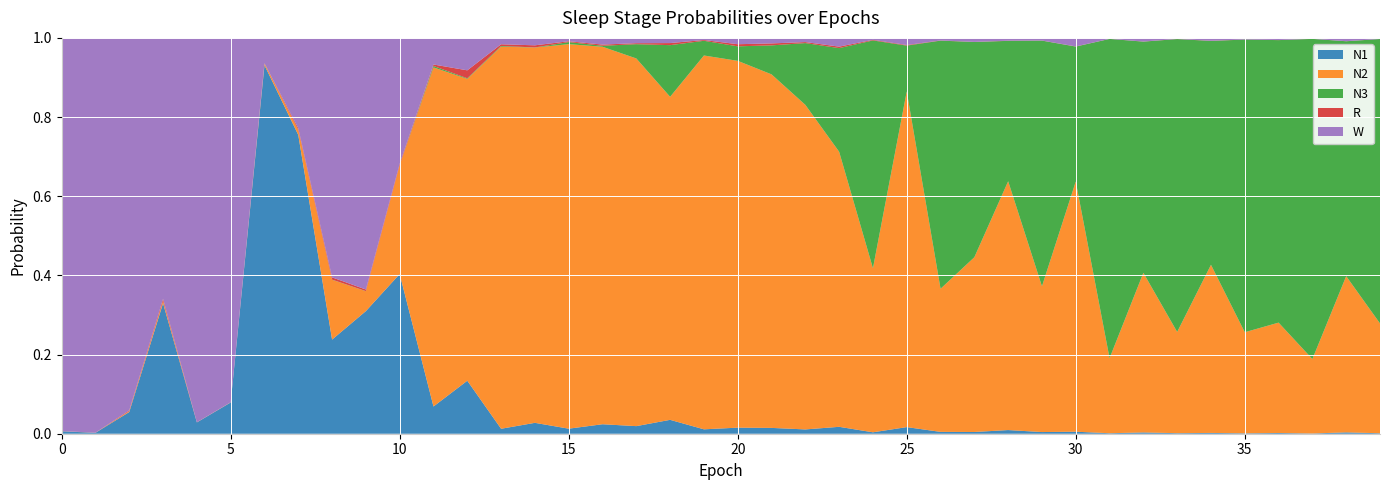

Reading right to left, extract all data points from this chart.

N1: 39=0.0	38=0.0	37=0.0	36=0.0	35=0.0	34=0.0	33=0.0	32=0.0	31=0.0	30=0.0	29=0.0	28=0.0	27=0.0	26=0.0	25=0.0	24=0.0	23=0.0	22=0.0	21=0.0	20=0.0	19=0.0	18=0.0	17=0.0	16=0.0	15=0.0	14=0.0	13=0.0	12=0.1	11=0.1	10=0.4	9=0.3	8=0.2	7=0.8	6=0.9	5=0.1	4=0.0	3=0.3	2=0.1	1=0.0	0=0.0
N2: 39=0.3	38=0.4	37=0.2	36=0.3	35=0.3	34=0.4	33=0.3	32=0.4	31=0.2	30=0.6	29=0.4	28=0.6	27=0.4	26=0.4	25=0.8	24=0.4	23=0.7	22=0.8	21=0.9	20=0.9	19=0.9	18=0.8	17=0.9	16=1.0	15=1.0	14=0.9	13=1.0	12=0.8	11=0.9	10=0.3	9=0.1	8=0.2	7=0.0	6=0.0	5=0.0	4=0.0	3=0.0	2=0.0	1=0.0	0=0.0
N3: 39=0.7	38=0.6	37=0.8	36=0.7	35=0.7	34=0.6	33=0.7	32=0.6	31=0.8	30=0.3	29=0.6	28=0.4	27=0.5	26=0.6	25=0.1	24=0.6	23=0.3	22=0.2	21=0.1	20=0.0	19=0.0	18=0.1	17=0.0	16=0.0	15=0.0	14=0.0	13=0.0	12=0.0	11=0.0	10=0.0	9=0.0	8=0.0	7=0.0	6=0.0	5=0.0	4=0.0	3=0.0	2=0.0	1=0.0	0=0.0
R: 39=0.0	38=0.0	37=0.0	36=0.0	35=0.0	34=0.0	33=0.0	32=0.0	31=0.0	30=0.0	29=0.0	28=0.0	27=0.0	26=0.0	25=0.0	24=0.0	23=0.0	22=0.0	21=0.0	20=0.0	19=0.0	18=0.0	17=0.0	16=0.0	15=0.0	14=0.0	13=0.0	12=0.0	11=0.0	10=0.0	9=0.0	8=0.0	7=0.0	6=0.0	5=0.0	4=0.0	3=0.0	2=0.0	1=0.0	0=0.0
W: 39=0.0	38=0.0	37=0.0	36=0.0	35=0.0	34=0.0	33=0.0	32=0.0	31=0.0	30=0.0	29=0.0	28=0.0	27=0.0	26=0.0	25=0.0	24=0.0	23=0.0	22=0.0	21=0.0	20=0.0	19=0.0	18=0.0	17=0.0	16=0.0	15=0.0	14=0.0	13=0.0	12=0.1	11=0.1	10=0.3	9=0.6	8=0.6	7=0.2	6=0.1	5=0.9	4=1.0	3=0.7	2=0.9	1=1.0	0=1.0